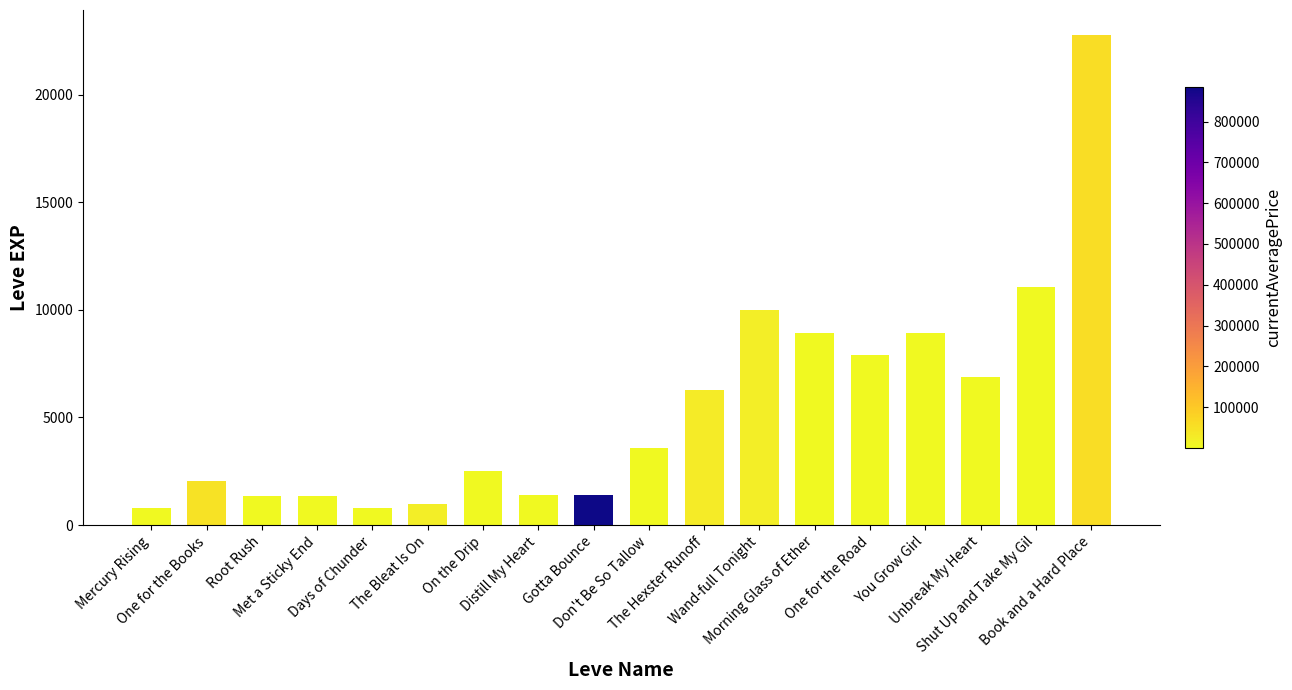

What is the change in value from On the Drip to Book and a Hard Place?

+20300